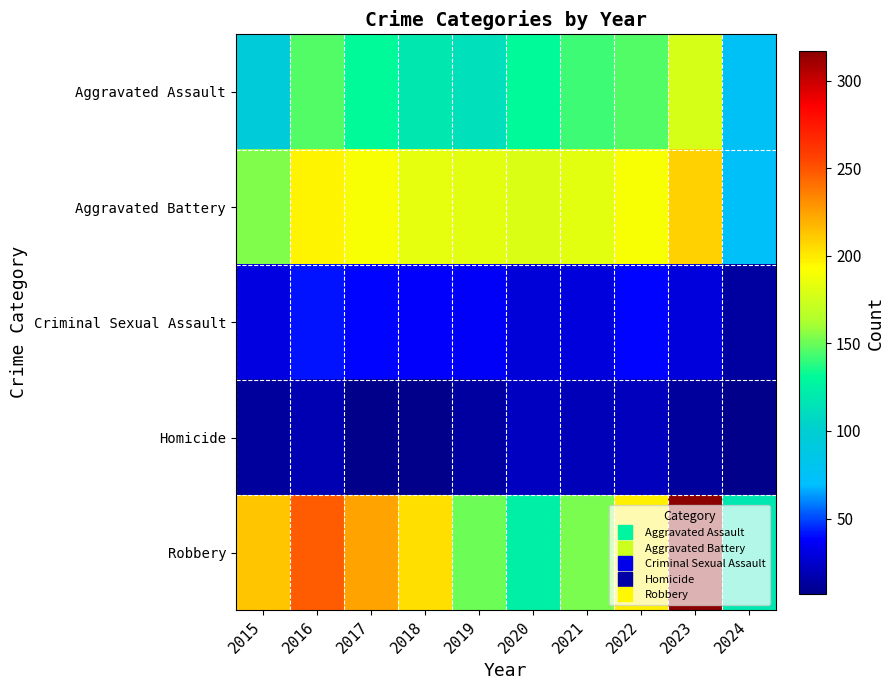

List the series in order of their peak value, lowest first.

Homicide, Criminal Sexual Assault, Aggravated Assault, Aggravated Battery, Robbery